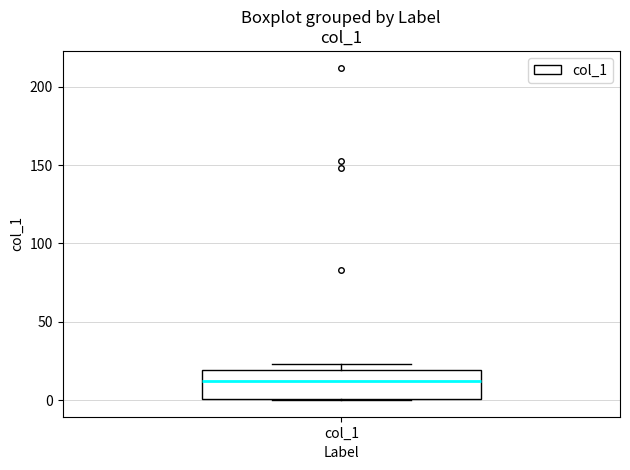

Transcribe this box plot: give where the median line is, the range the box spans, and where the two whiskers end, as read against the y-axis. The values are not printed on the chart, so give them approximately, as read against the axis.

median 10, box 0 to 20, whiskers 0 to 25